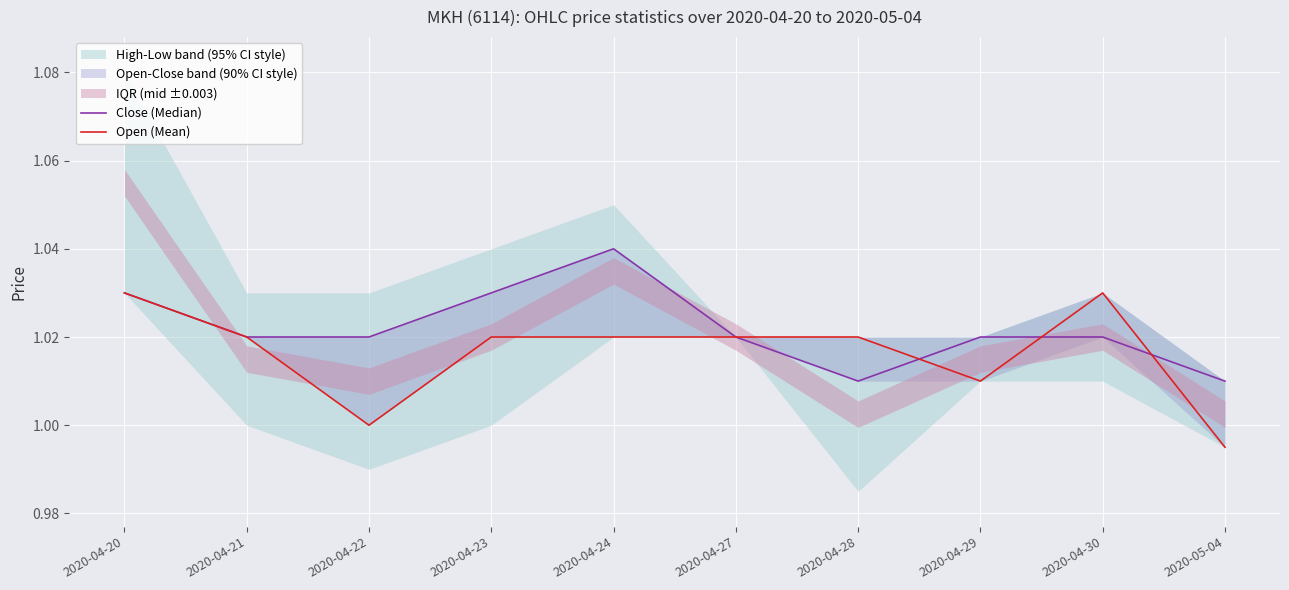

How many Close (Median) values are between 1 and 2?

10